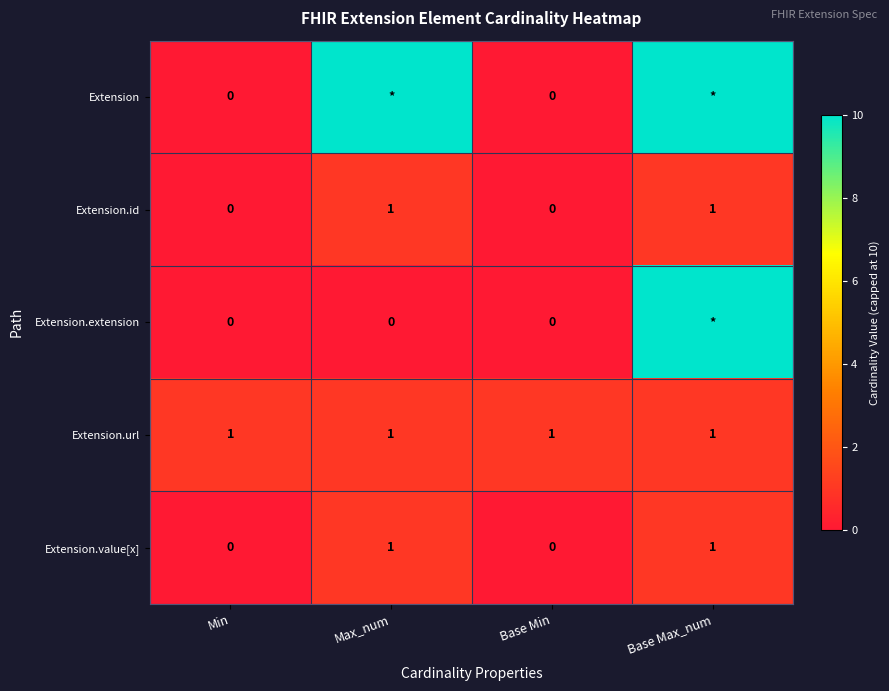

True or false: Extension.value[x] has a value of 1 at Base Max_num.

True